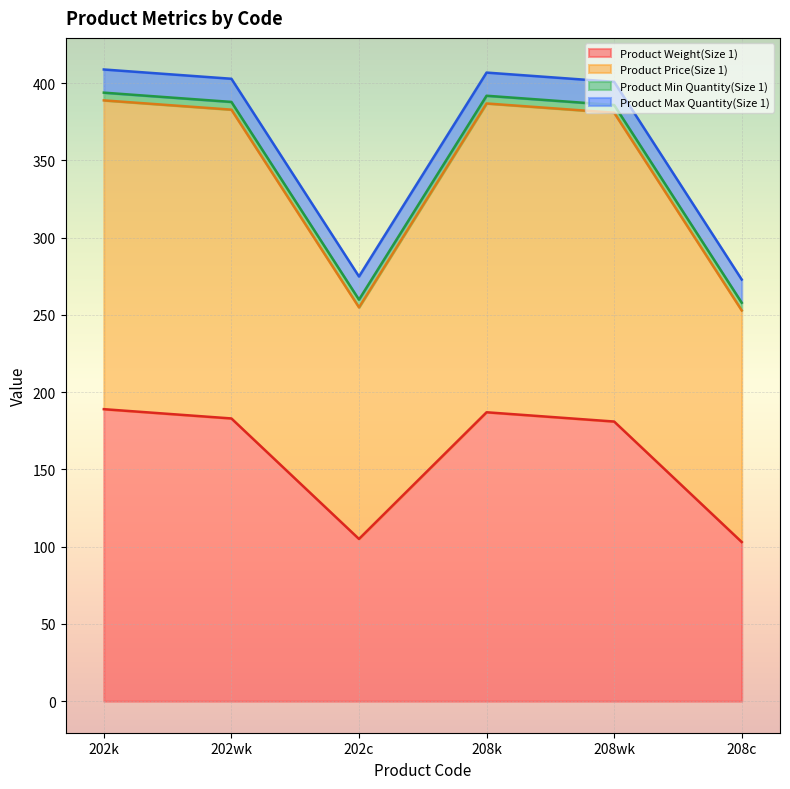

Is it true that Product Price(Size 1) equals 386.9 at 208k?

True